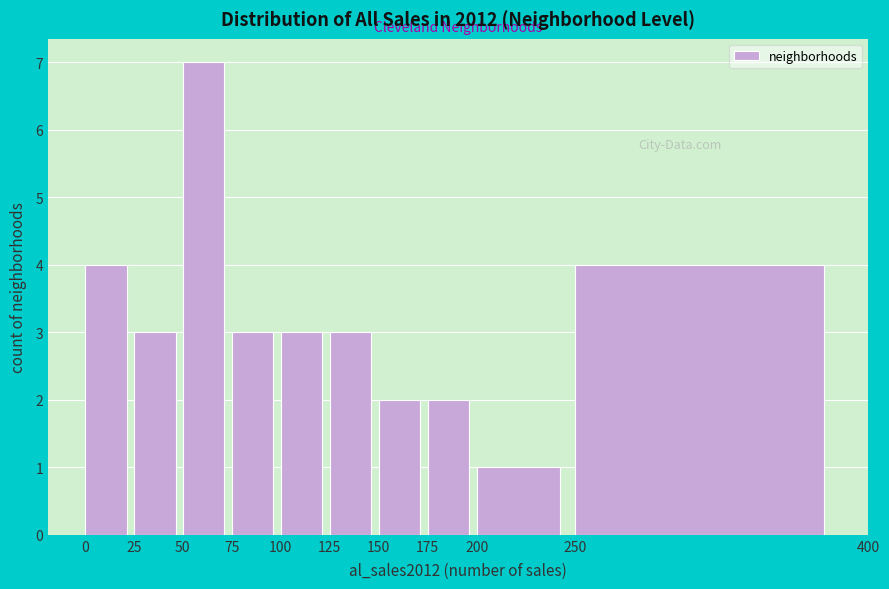

What is the height of the bar covering 125 to 150 on the x-axis? The values are not printed on the chart, so give them approximately, as read against the axis.

3